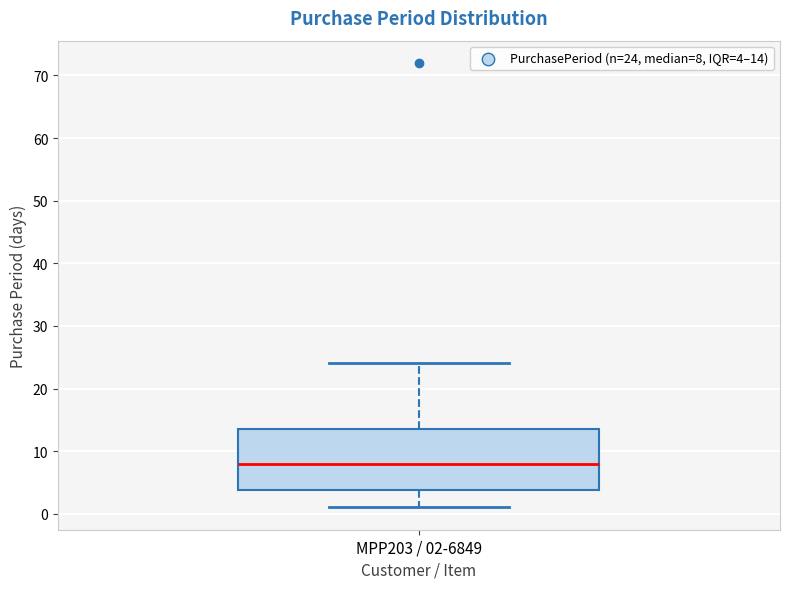

Read this box plot against the y-axis: the position of the median line, the range covered by the box, and the ends of both whiskers. The values are not printed on the chart, so give them approximately, as read against the axis.

median 8, box 4 to 14, whiskers 1 to 24